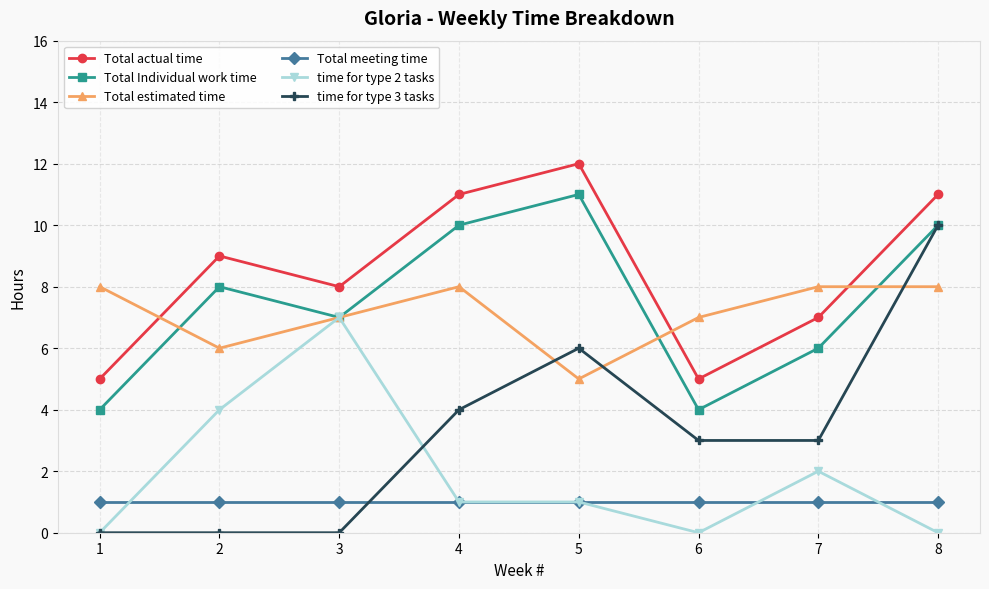

How many interior local peaks does the Total Individual work time series have?

2